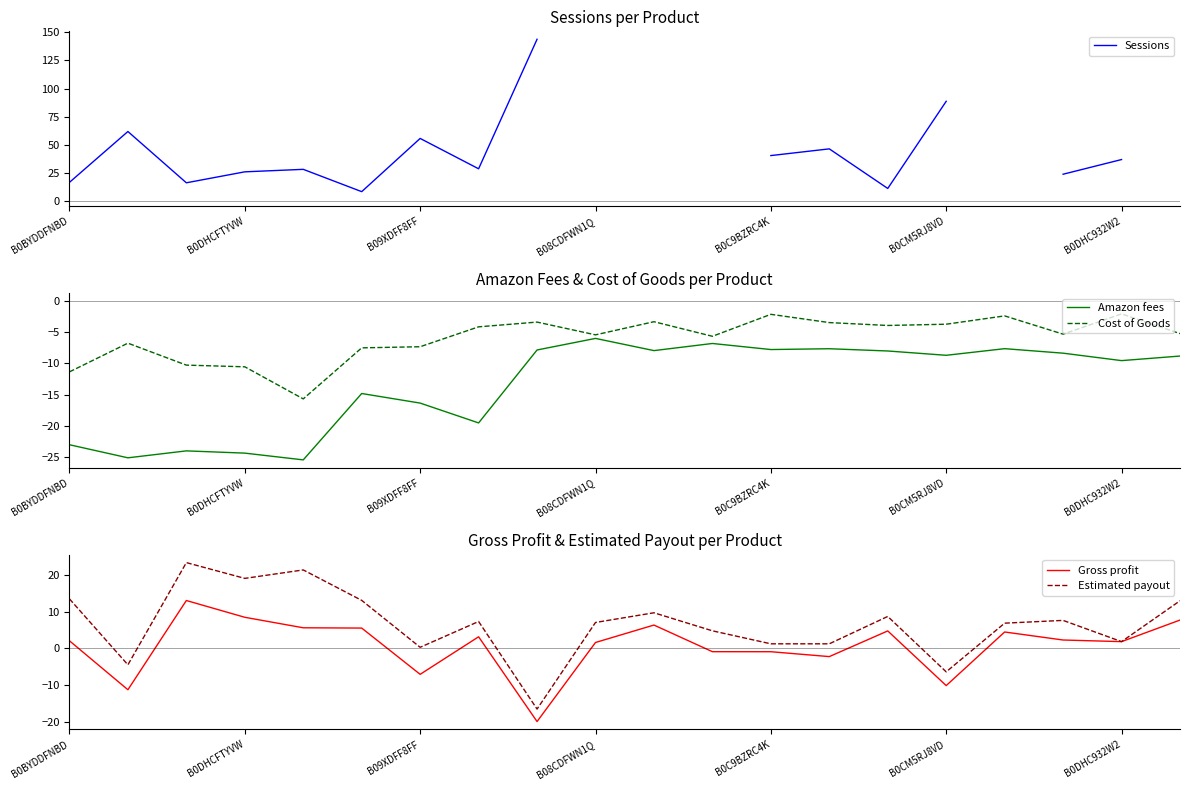

Is this an area chart (filled region under the line)?

No